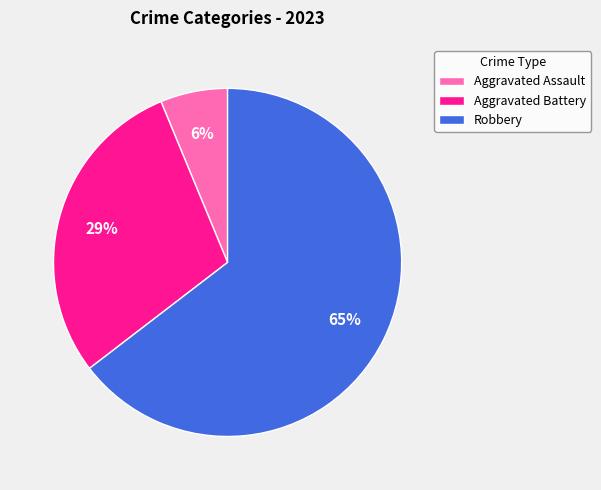

What is the smallest slice in the pie chart?

Aggravated Assault